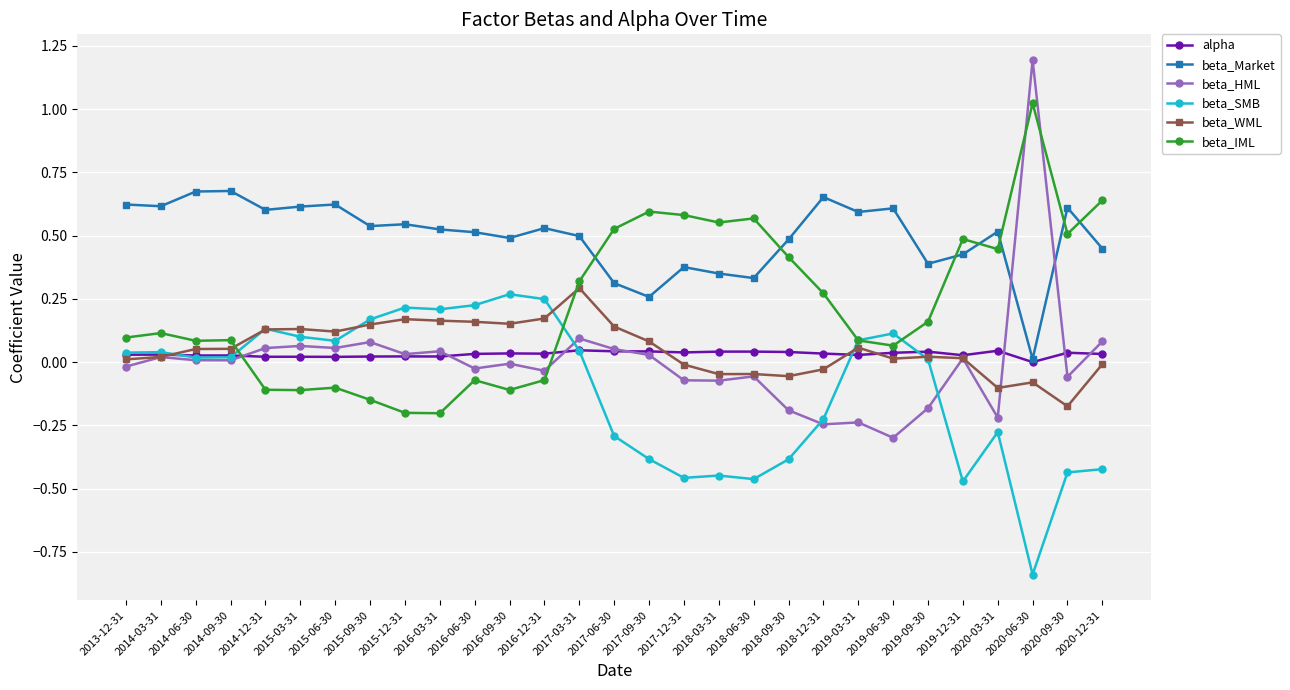

Which category has the lowest value in the beta_HML series?

2019-06-30